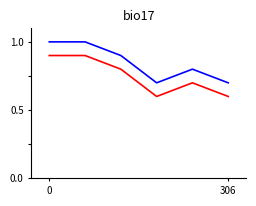

What is the minimum value shown in the chart?

0.6